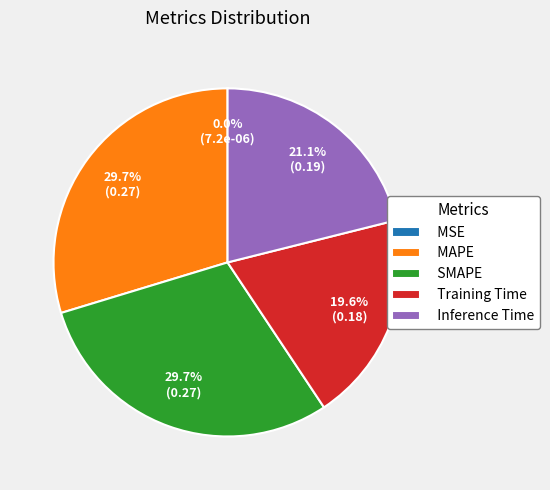

What percentage is NOT represented by MAPE?

70.3%